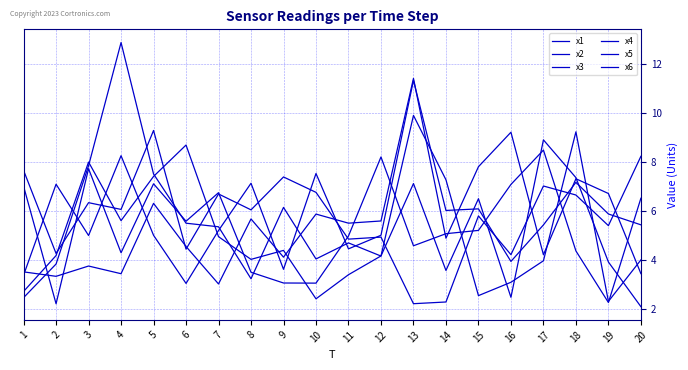

Is this an area chart (filled region under the line)?

No